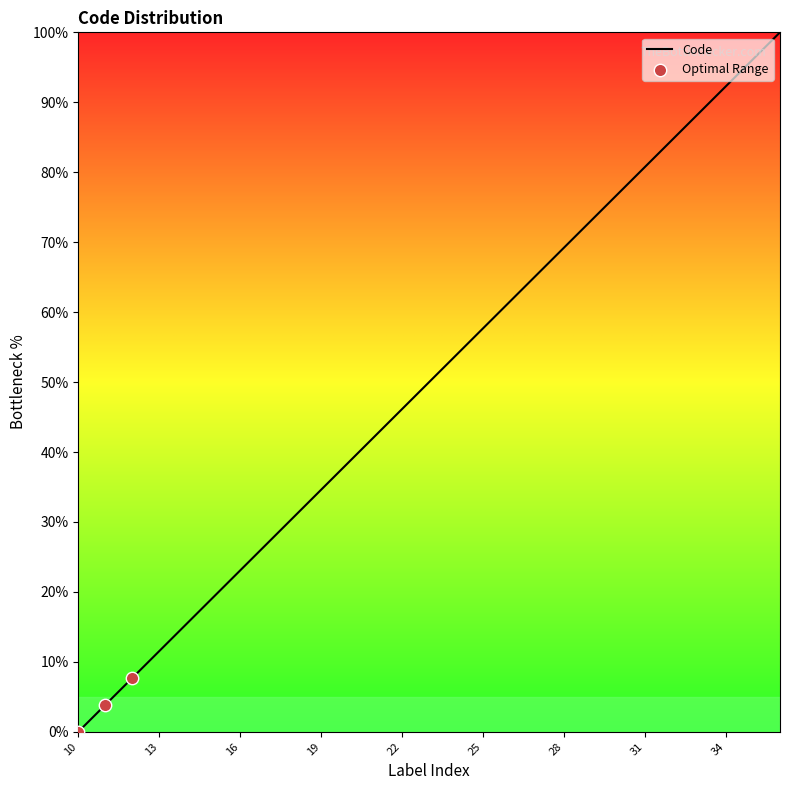

What is the difference between the maximum and minimum values?

100.0